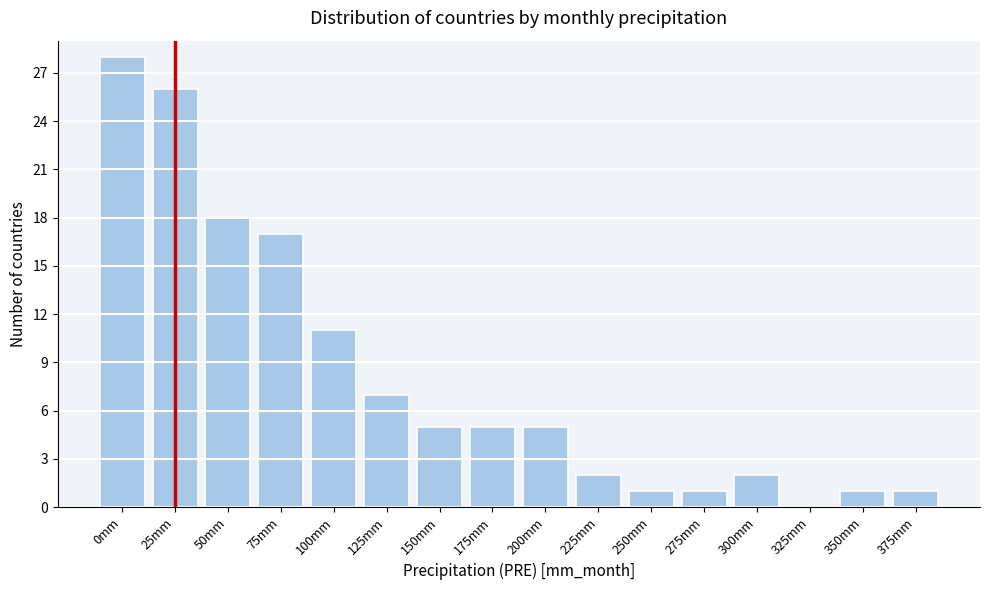

Reading right to left, extract all data points from this chart.

375mm=1	350mm=1	325mm=0	300mm=2	275mm=1	250mm=1	225mm=2	200mm=5	175mm=5	150mm=5	125mm=7	100mm=11	75mm=17	50mm=18	25mm=26	0mm=28